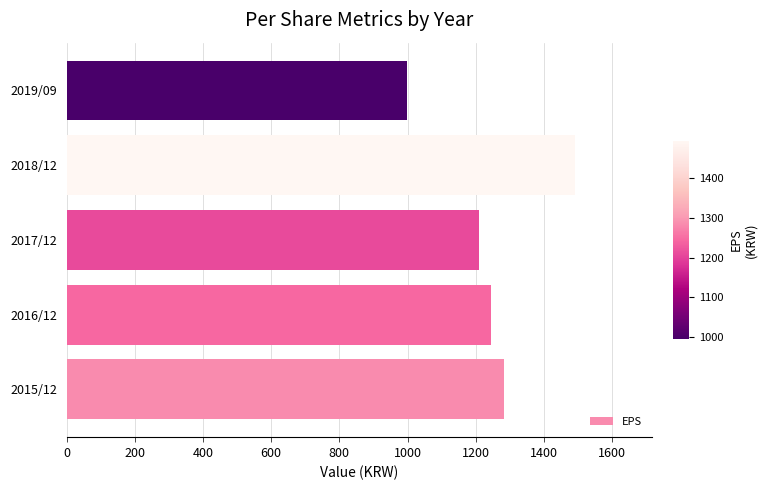

Reading bottom to top, what are all the values shown in this chart?

1284	1244	1209	1492	997